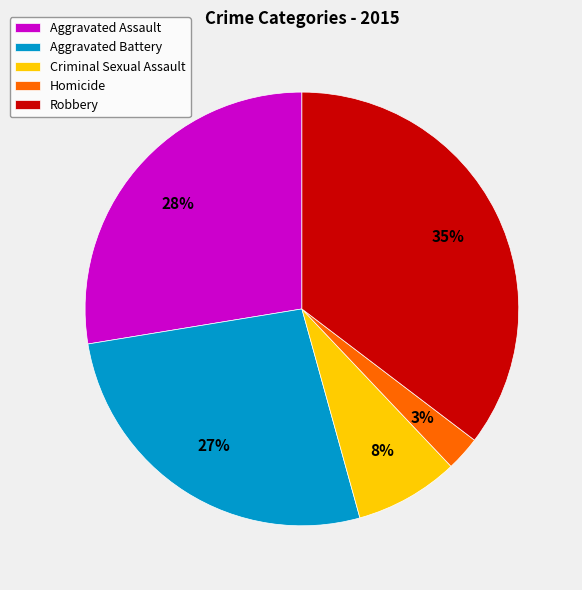

Do Aggravated Battery and Aggravated Assault together represent more than half of the pie?

Yes